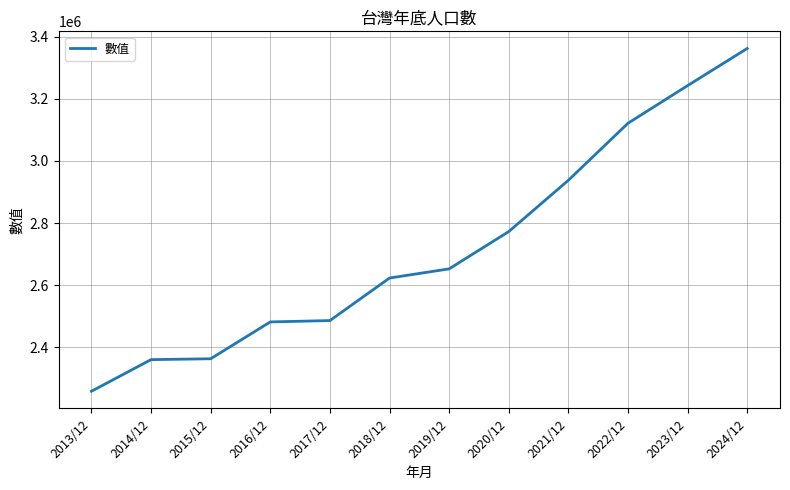

What is the average value?

2722086